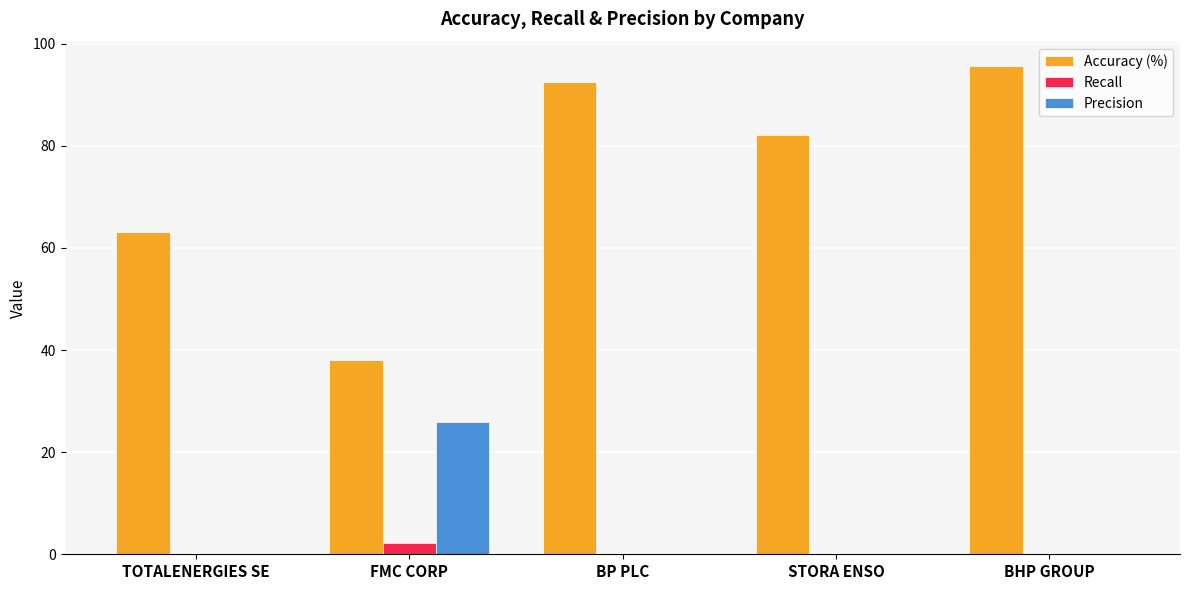

True or false: Recall has a value of 2.1 at FMC CORP.

True